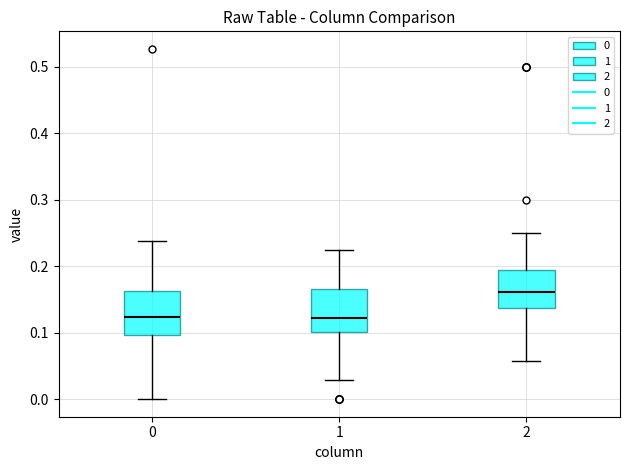

Where does the lower whisker of the box at x = 2 end on the y-axis? The values are not printed on the chart, so give them approximately, as read against the axis.

0.06